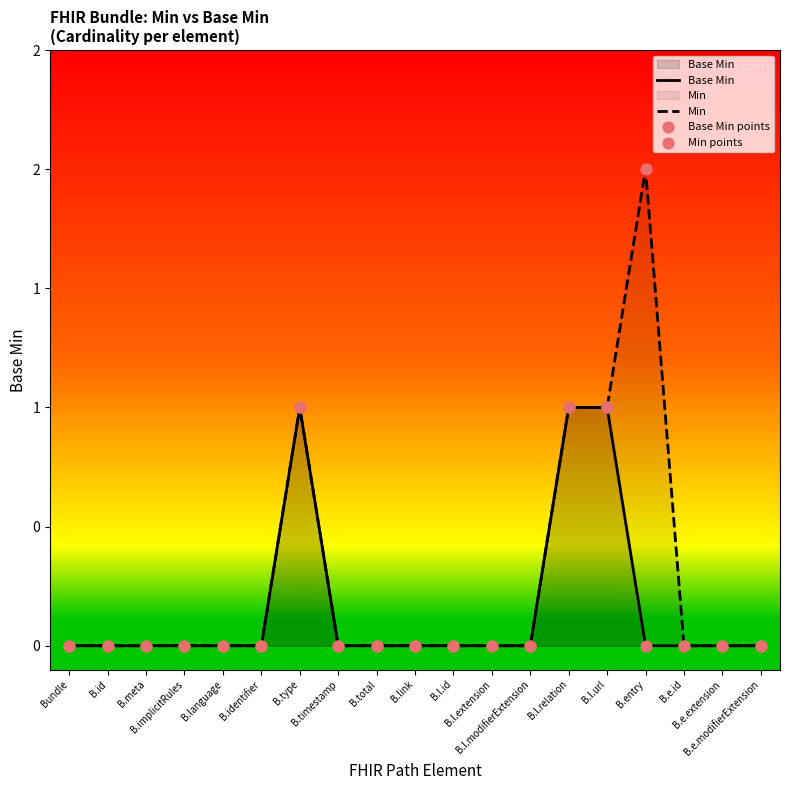

Which series contains the lowest Y value?

Base Min